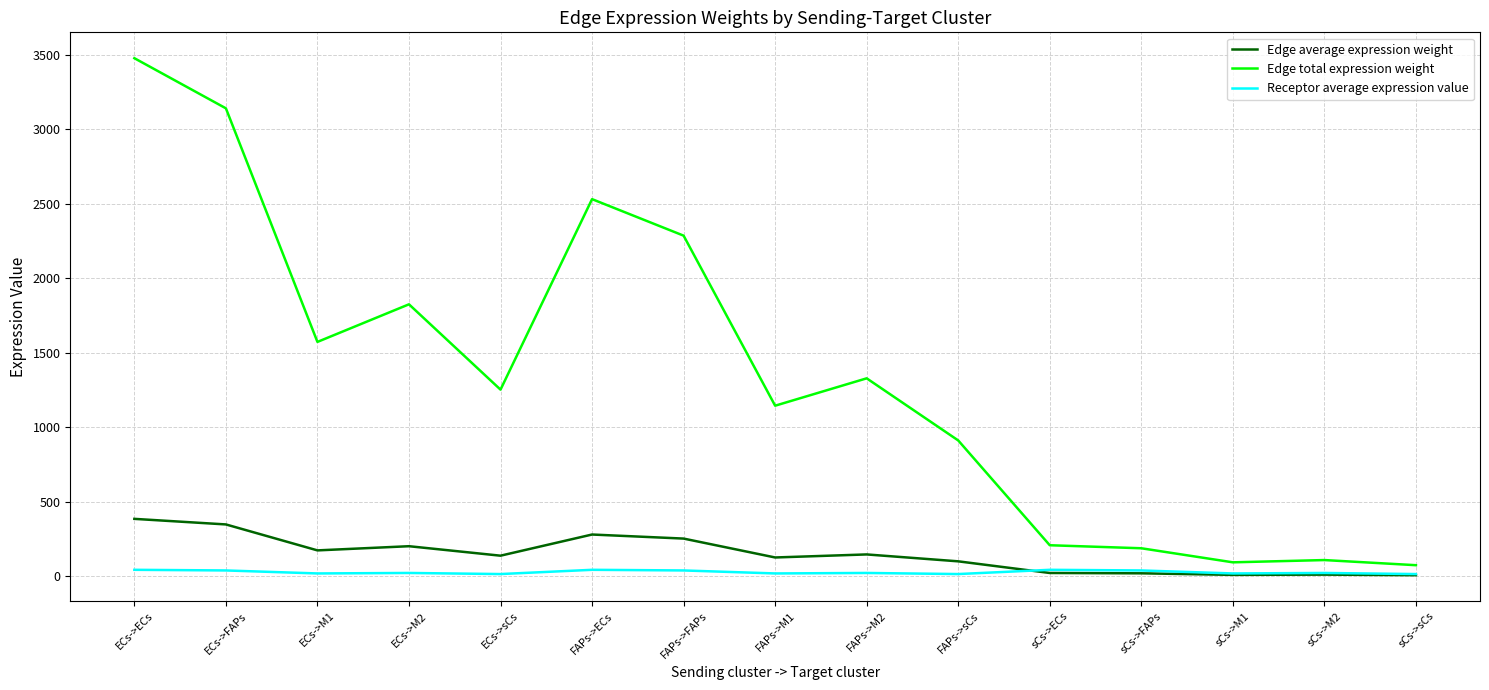

Which label corresponds to the largest value in the chart?

ECs->ECs